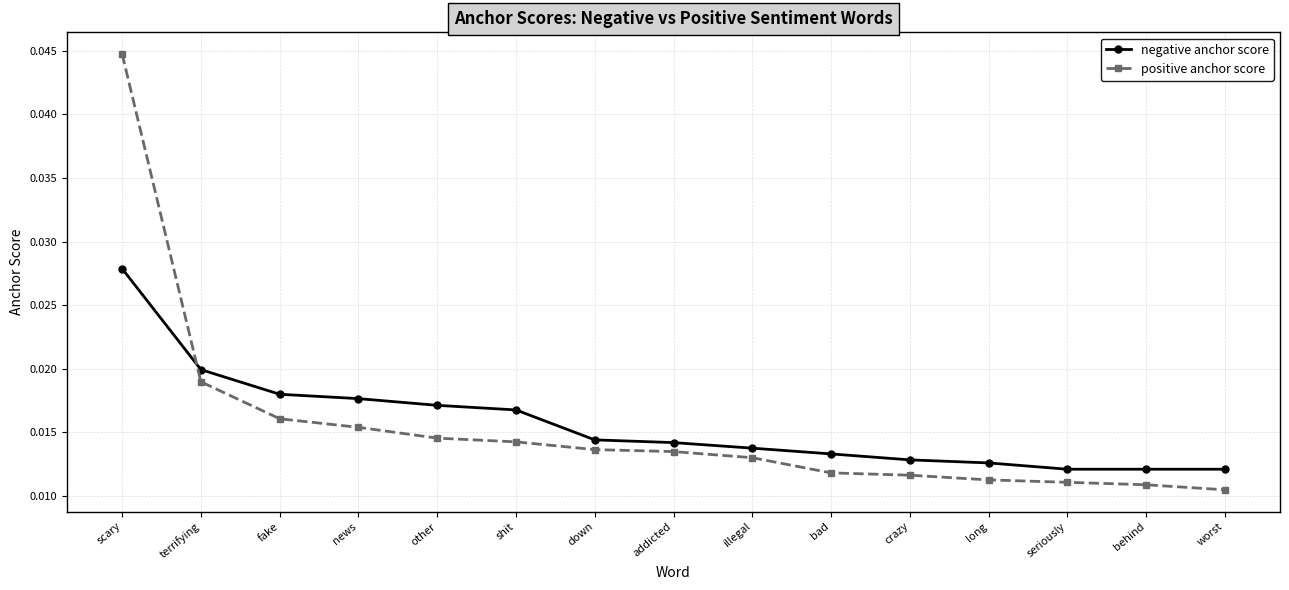

At which category is the sum across all series the highest?

scary